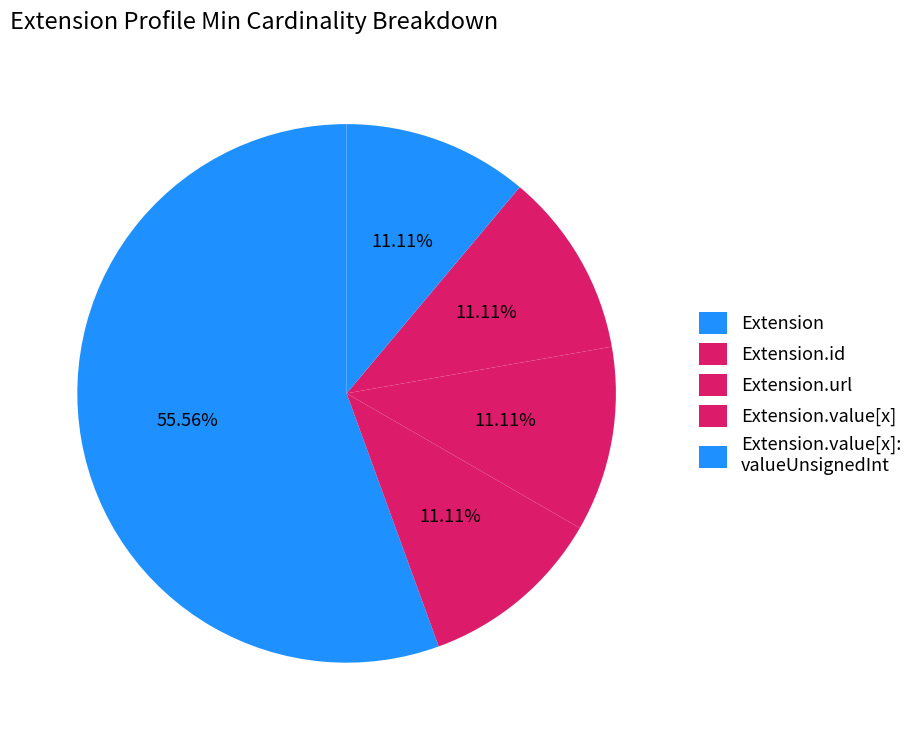

Is there a majority slice in this chart?

Yes